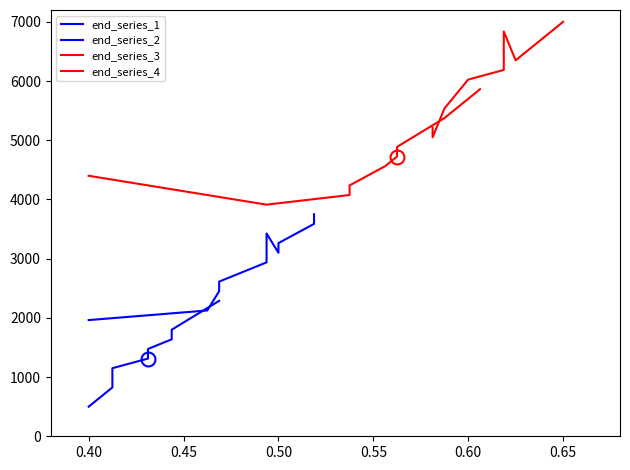

Rank the series by their maximum value, from lowest to highest.

end_series_1, end_series_2, end_series_3, end_series_4